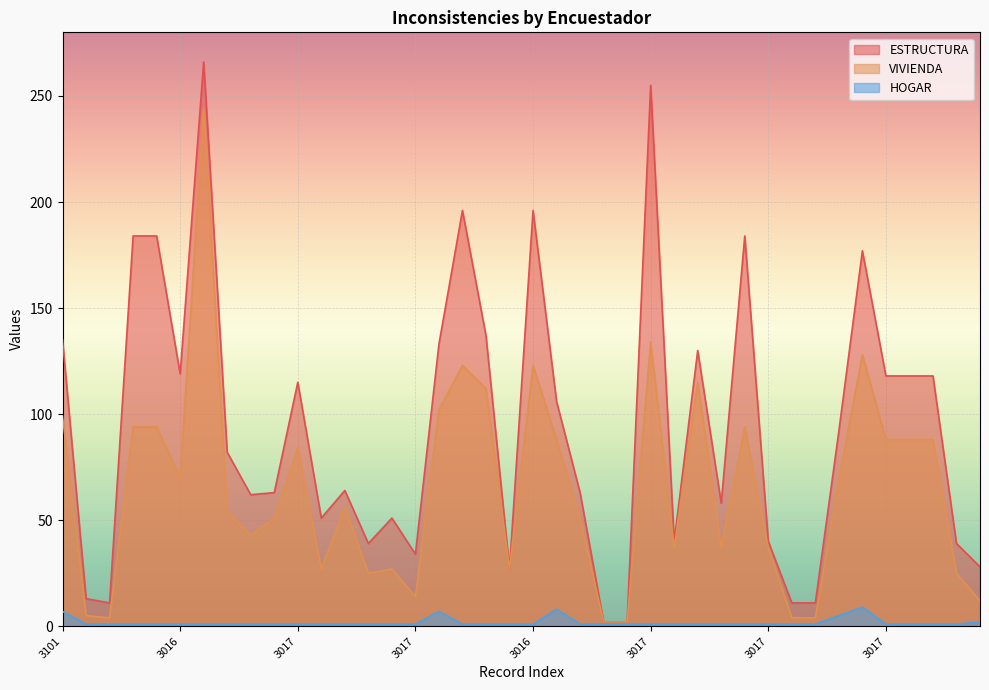

What are all the series names shown in the legend?

ESTRUCTURA, VIVIENDA, HOGAR